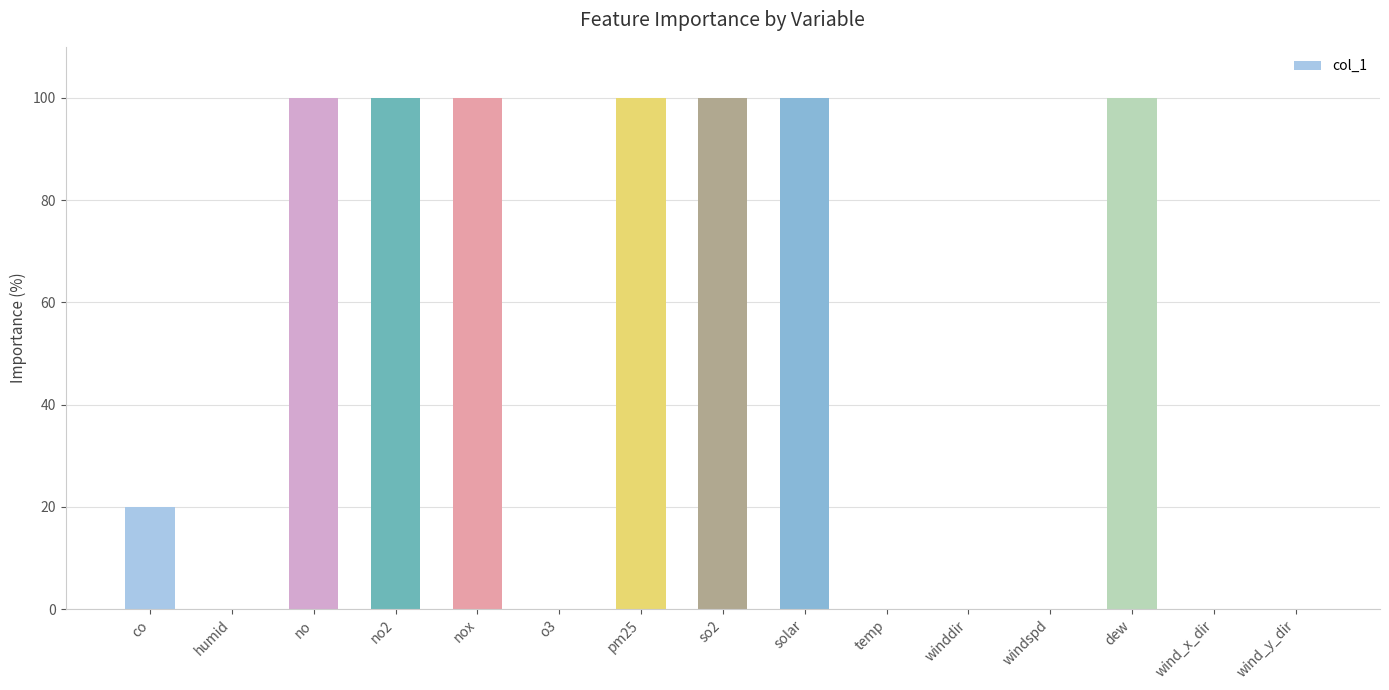

How many series are shown in this chart?

1